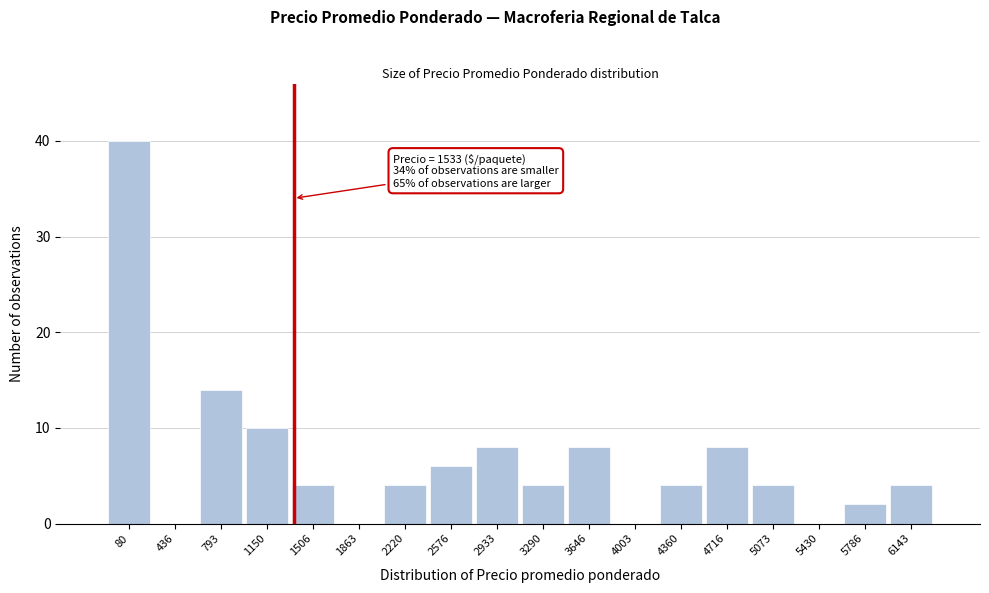

Reading left to right, what are all the values shown in this chart?

80=40	436=0	793=14	1150=10	1506=4	1863=0	2220=4	2576=6	2933=8	3290=4	3646=8	4003=0	4360=4	4716=8	5073=4	5430=0	5786=2	6143=4